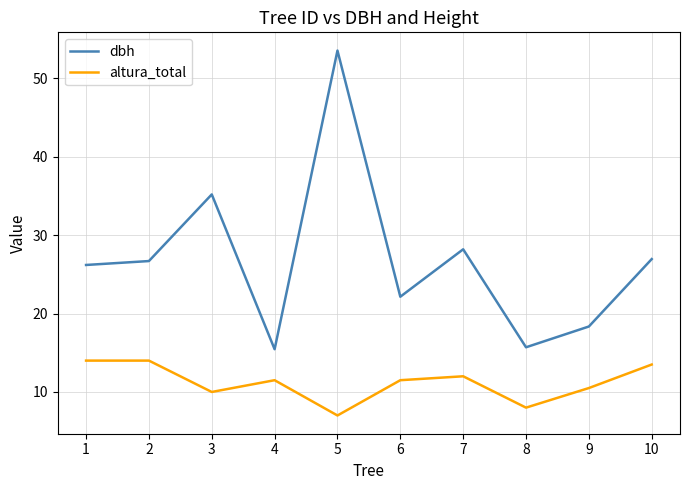

How many lines are shown in the chart?

2